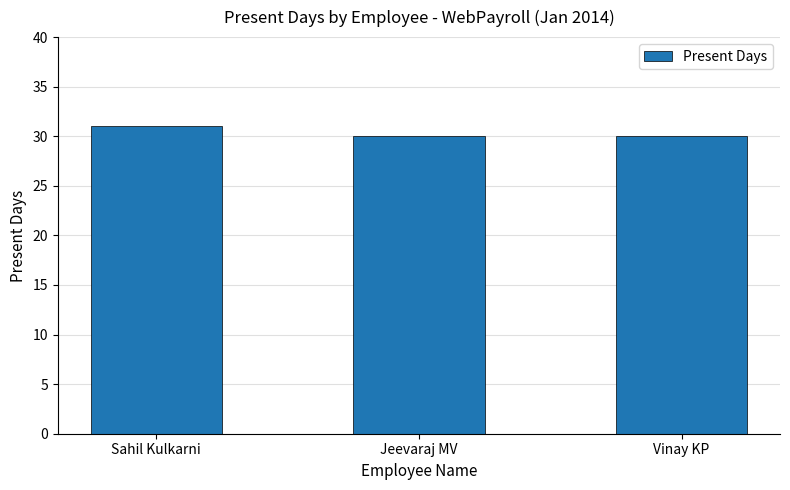

Approximately how many times larger is the value at Jeevaraj MV compared to Sahil Kulkarni?

1.0